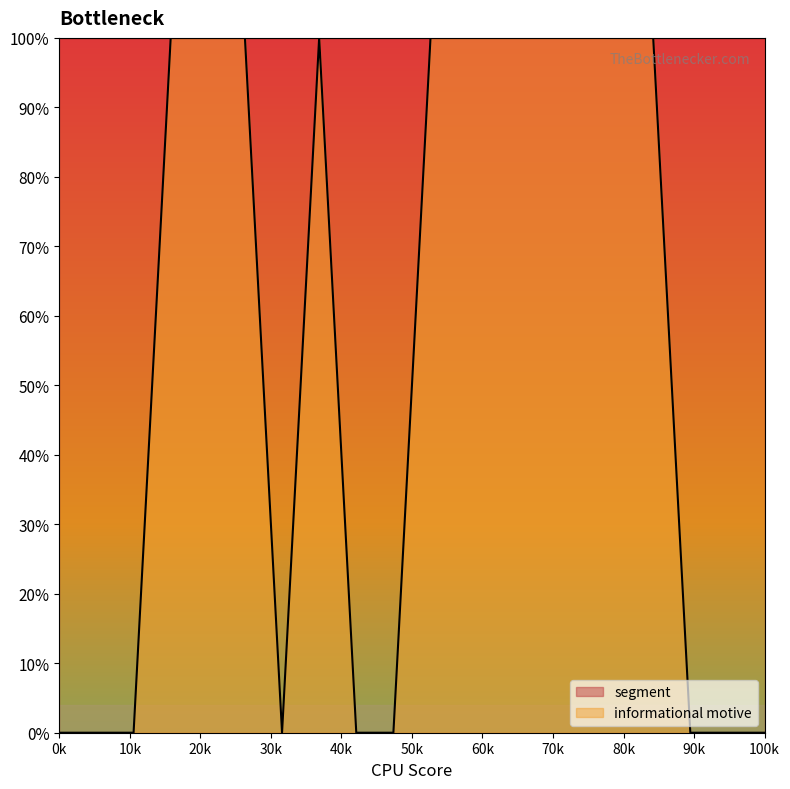

Between 13 and 18, which is larger?

13